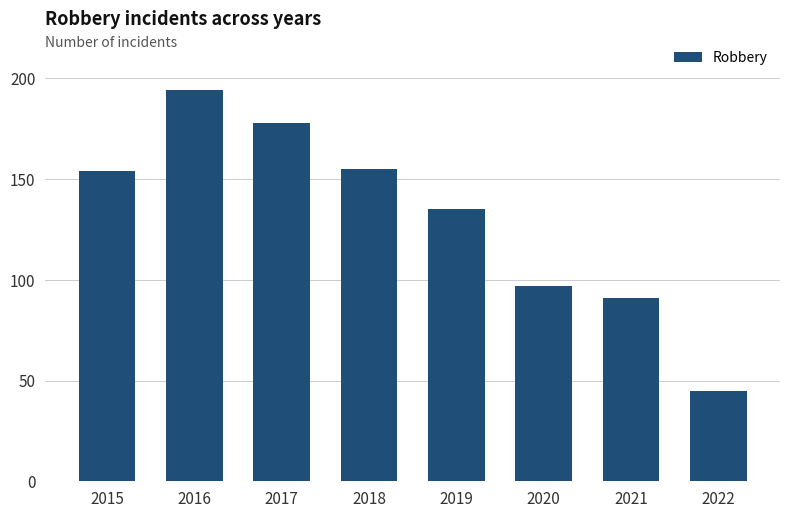

Approximately how many times larger is the value at 2019 compared to 2015?

0.9